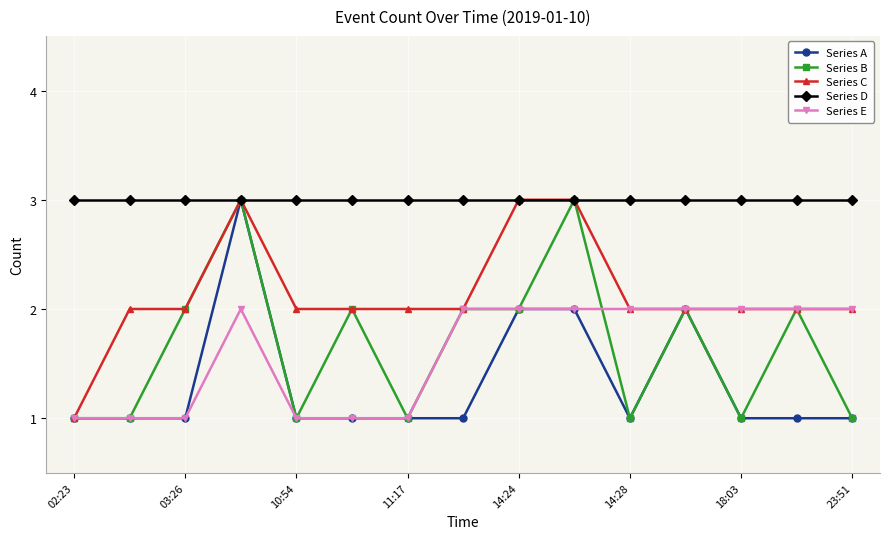

Which series has the largest total across all categories?

Series D